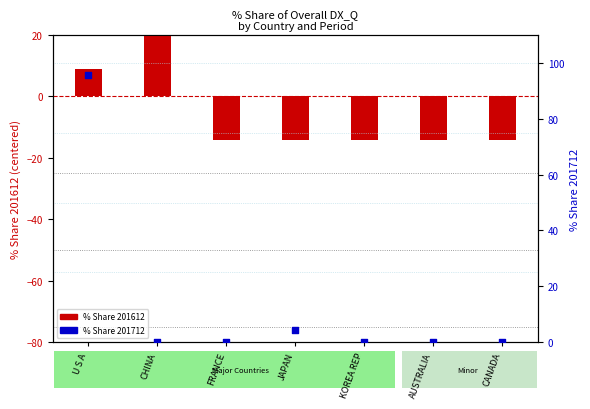

Which series has the largest Y range (max minus min)?

% Share 201712